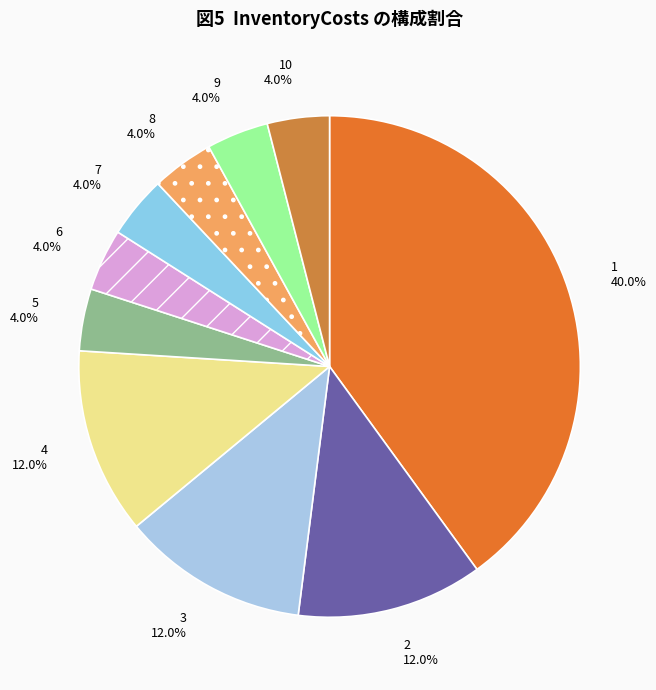

What is the ratio of the value at 8 to the value at 1?

0.1